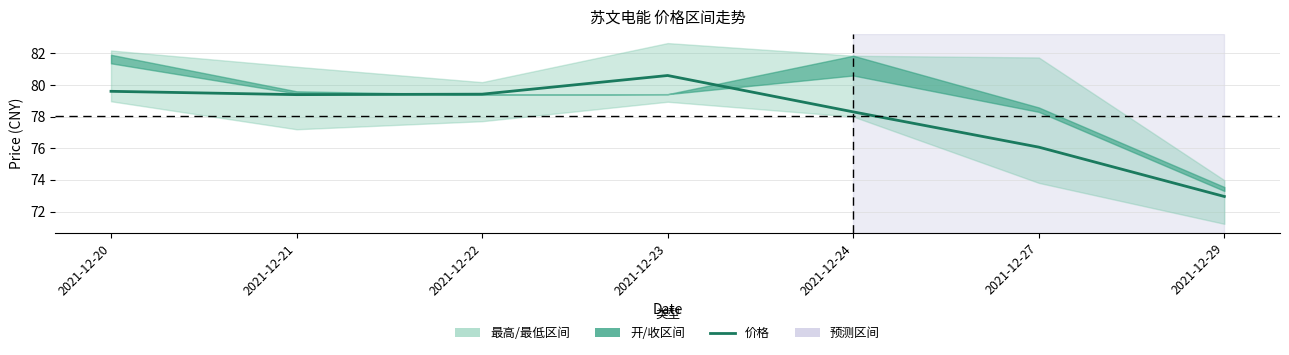

At which category does the data reach its first local peak?

2021-12-23